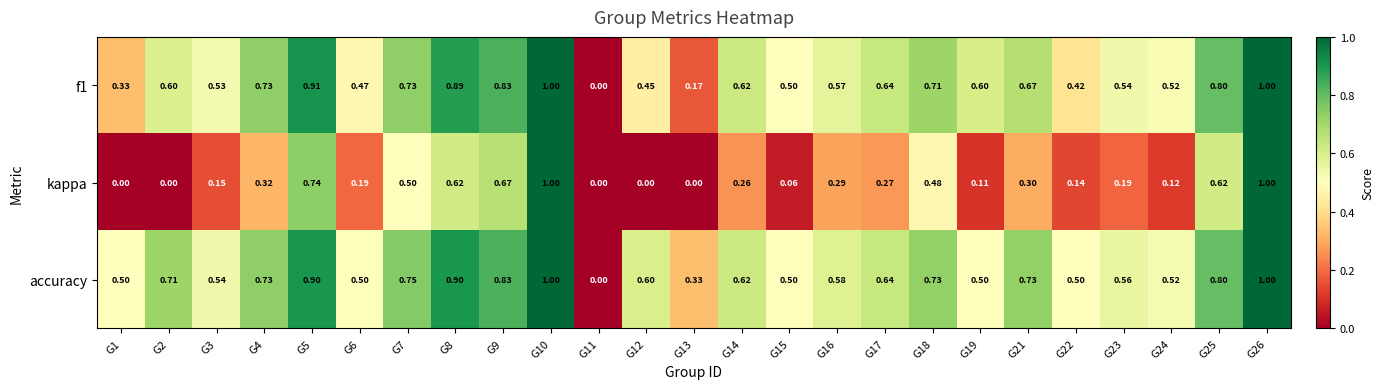

Is the value of f1 at G22 greater than the value of kappa at G12?

Yes